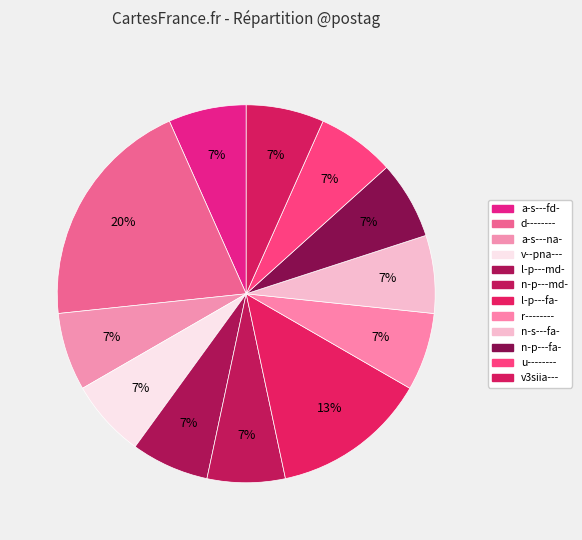

How many slices are in this pie chart?

12